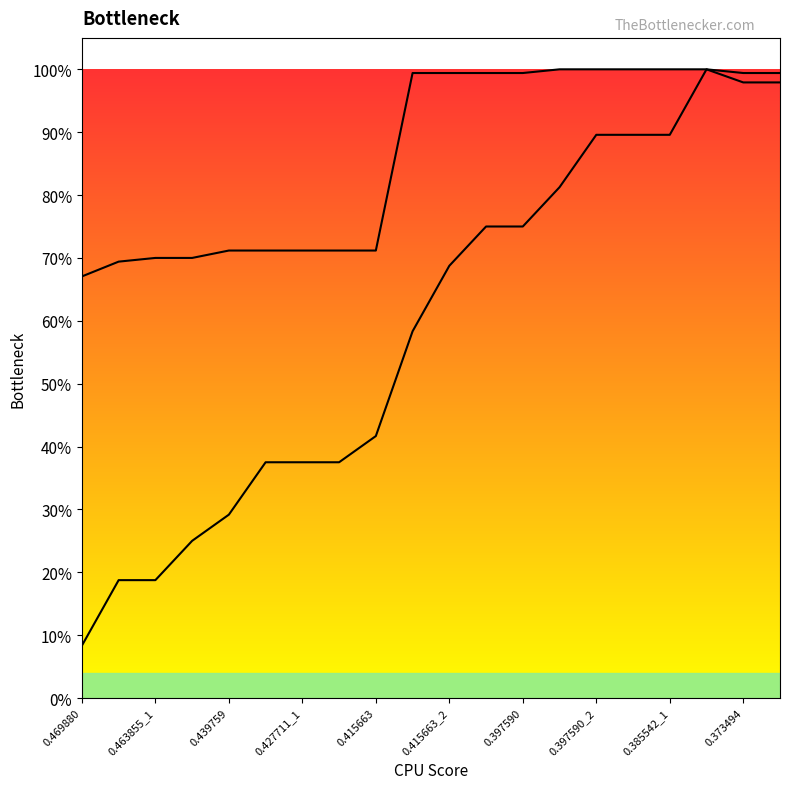

What position from the right is 19?

1